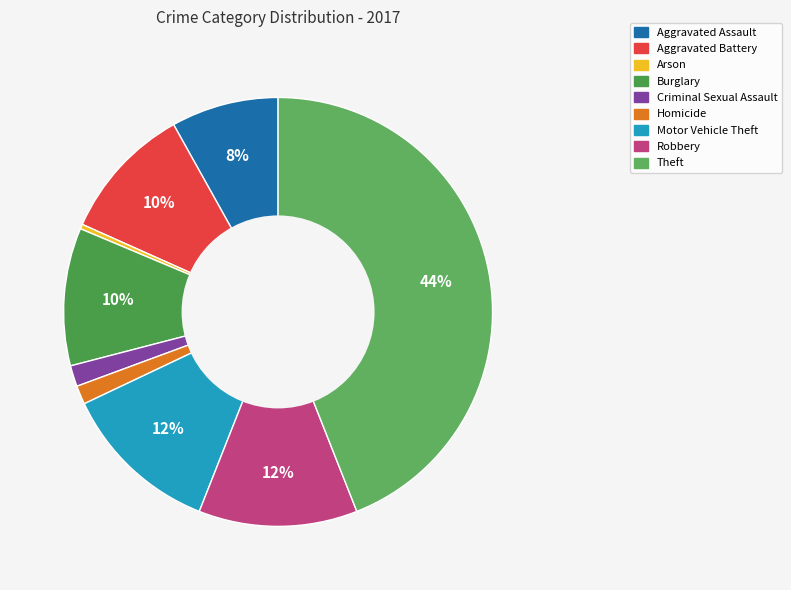

The Motor Vehicle Theft slice represents 12% of the pie. True or false?

True